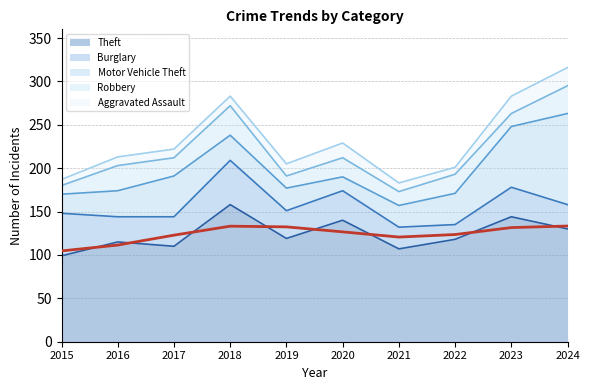

Count the number of categories in the chart.

10